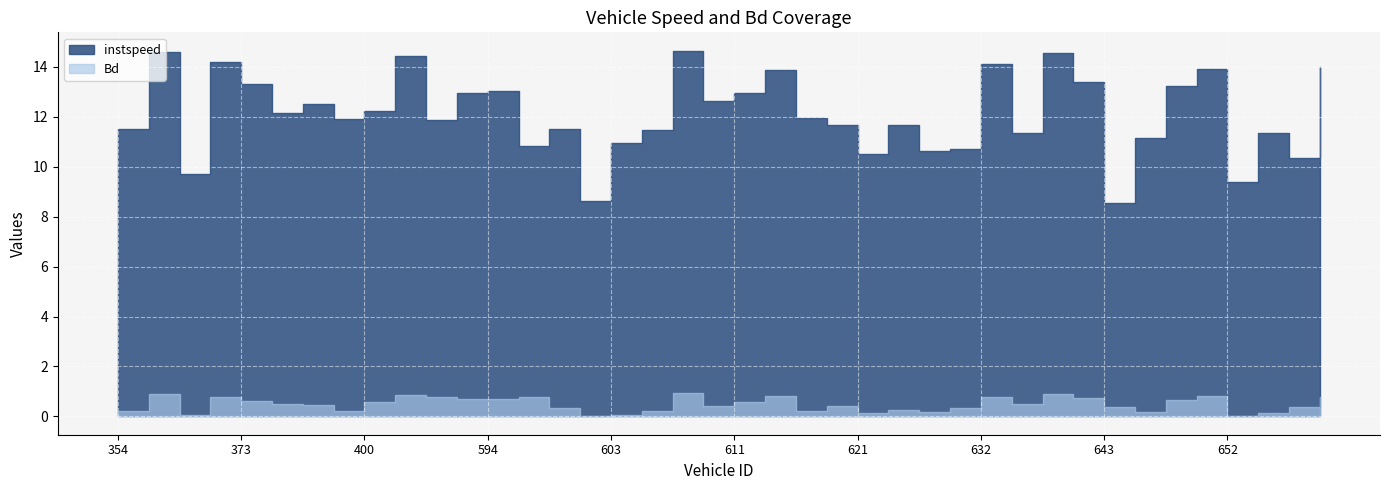

How many distinct data groups are displayed?

2